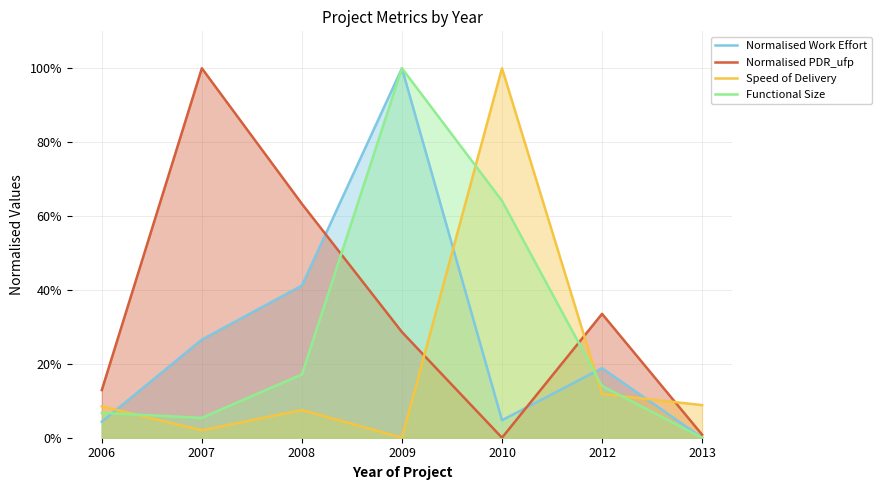

How many positive values does the Normalised Work Effort series have?

6